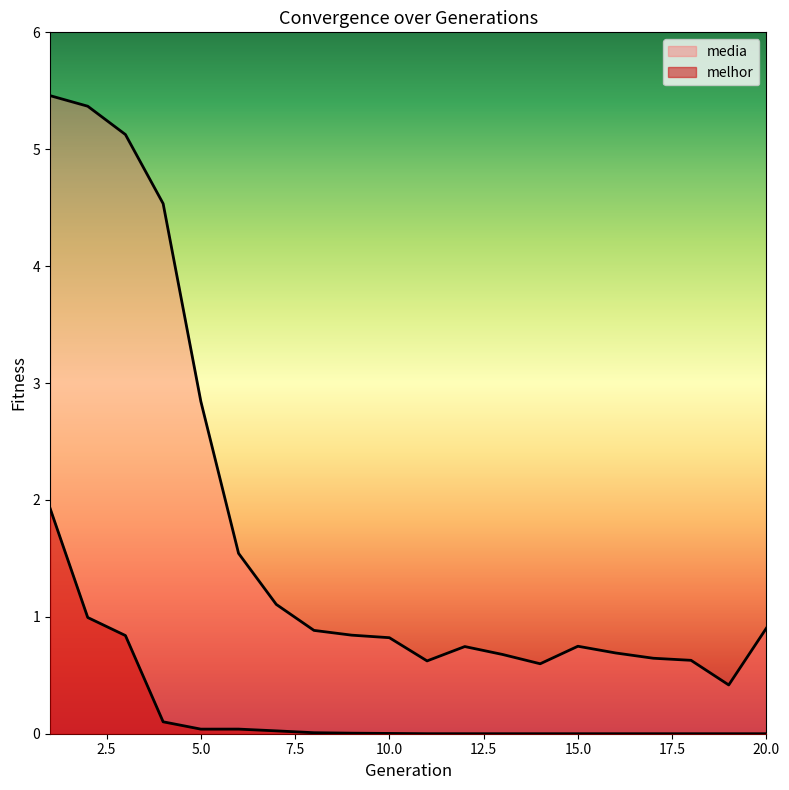

Count the number of categories in the chart.

20